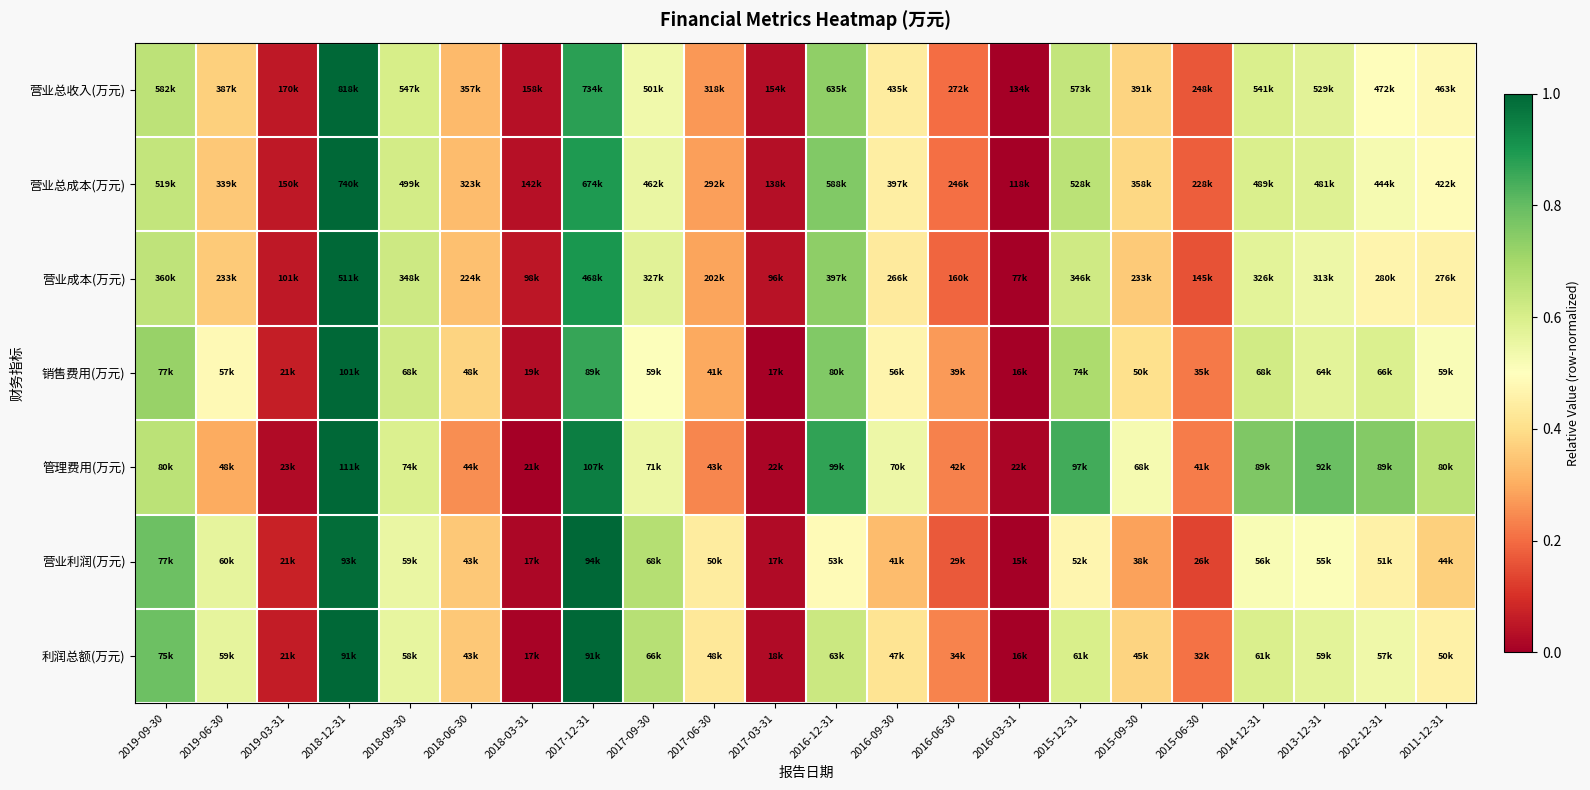

Which series has the widest spread of values?

营业总收入(万元)